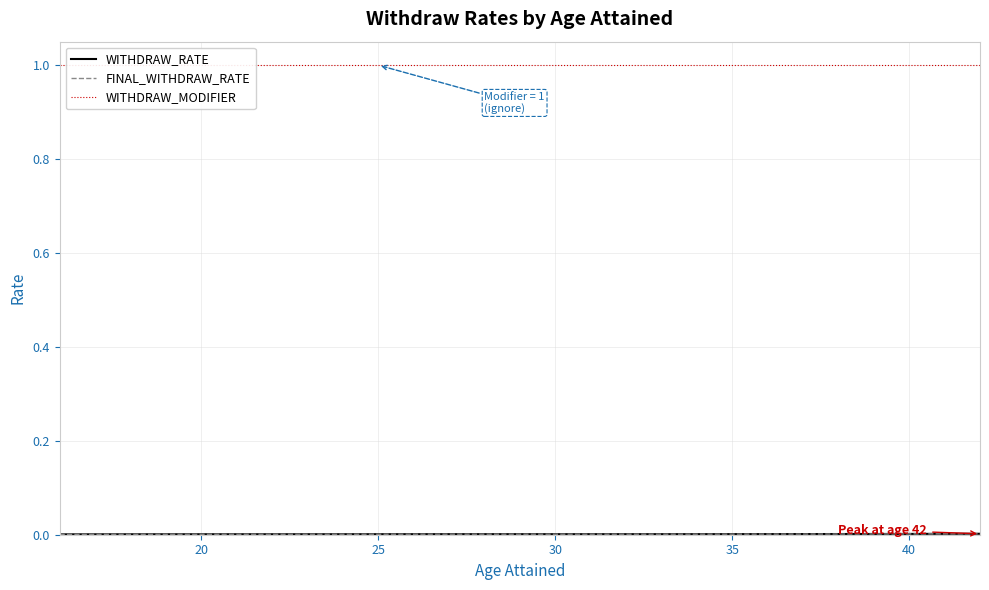

True or false: WITHDRAW_RATE and WITHDRAW_MODIFIER cross at least once.

False